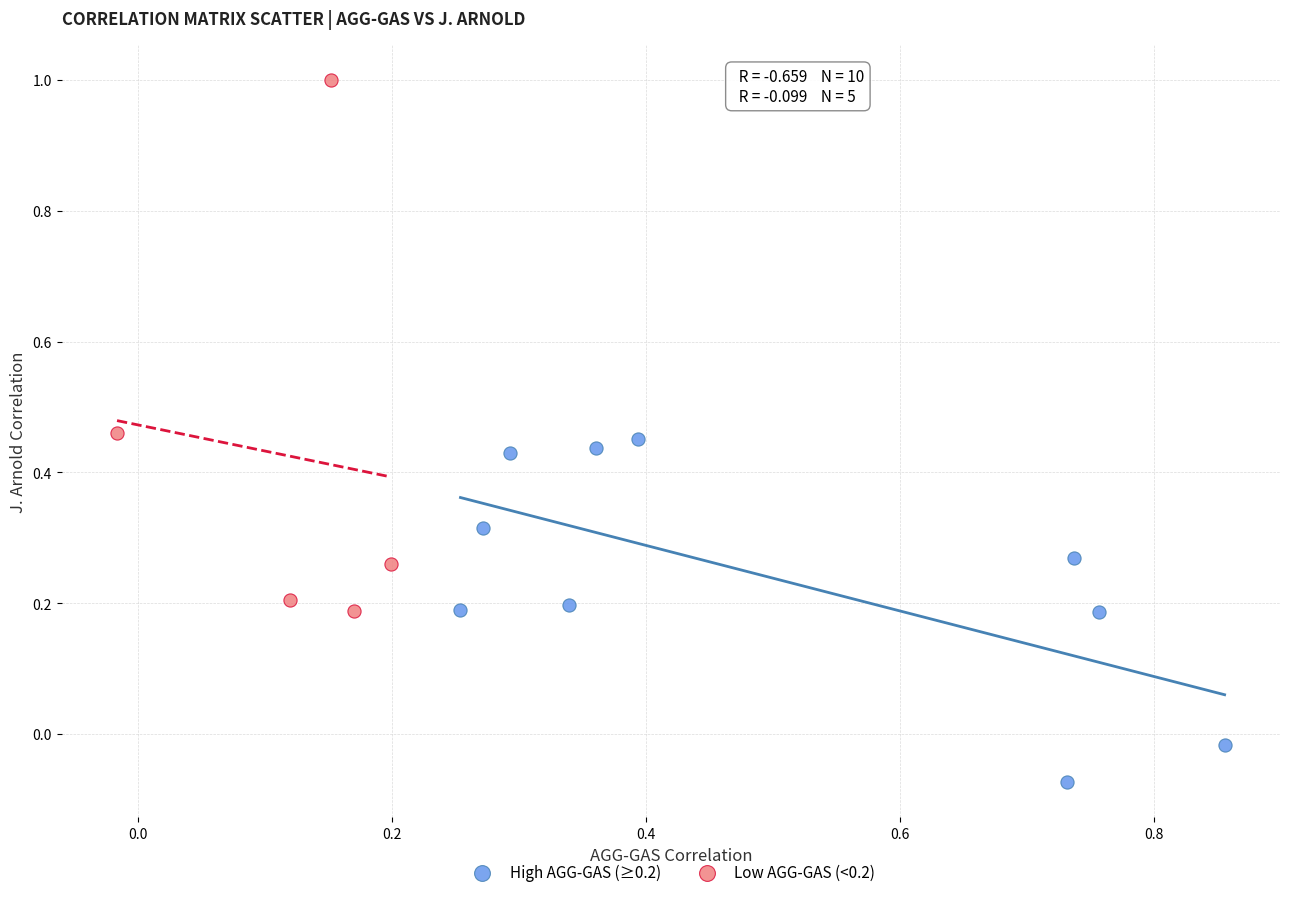

Which series has the widest spread of Y values?

Low AGG-GAS (<0.2)